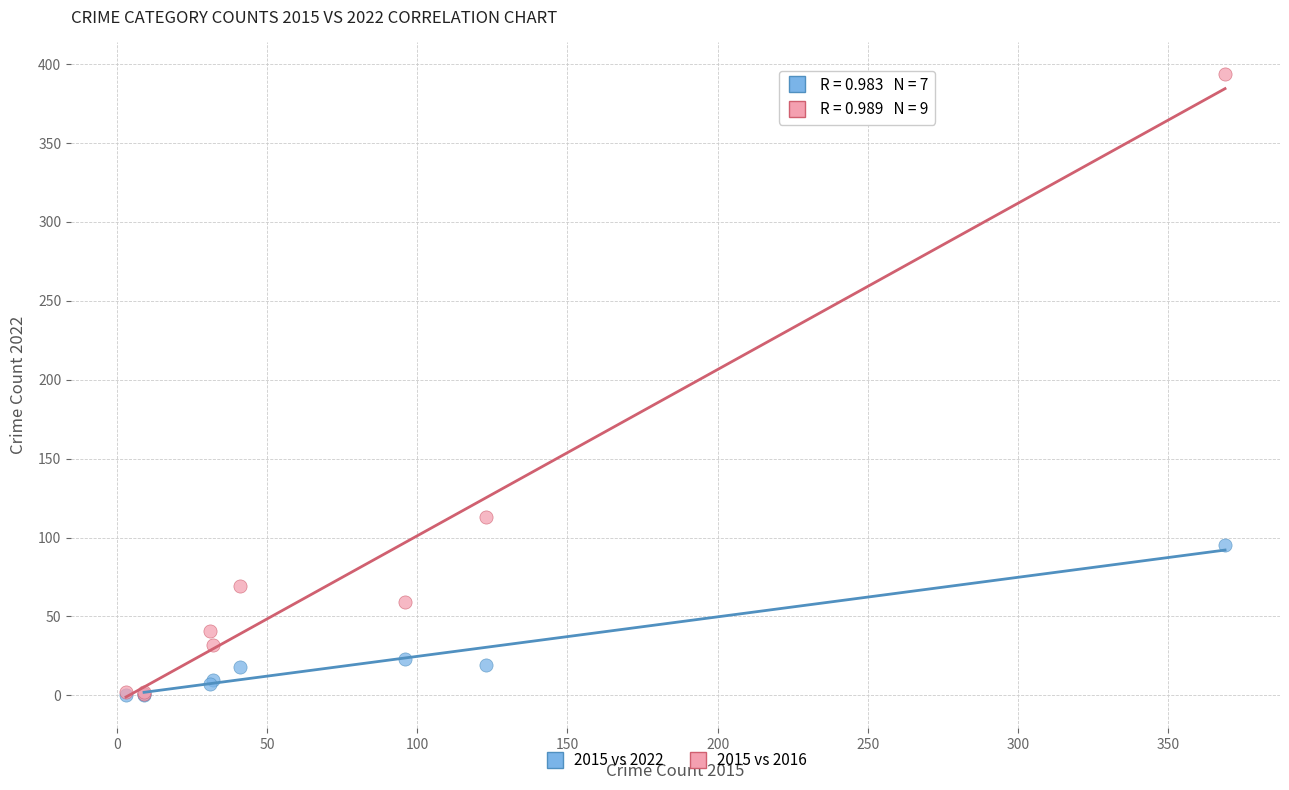

Across all series, what Y value is closest to 197?

113